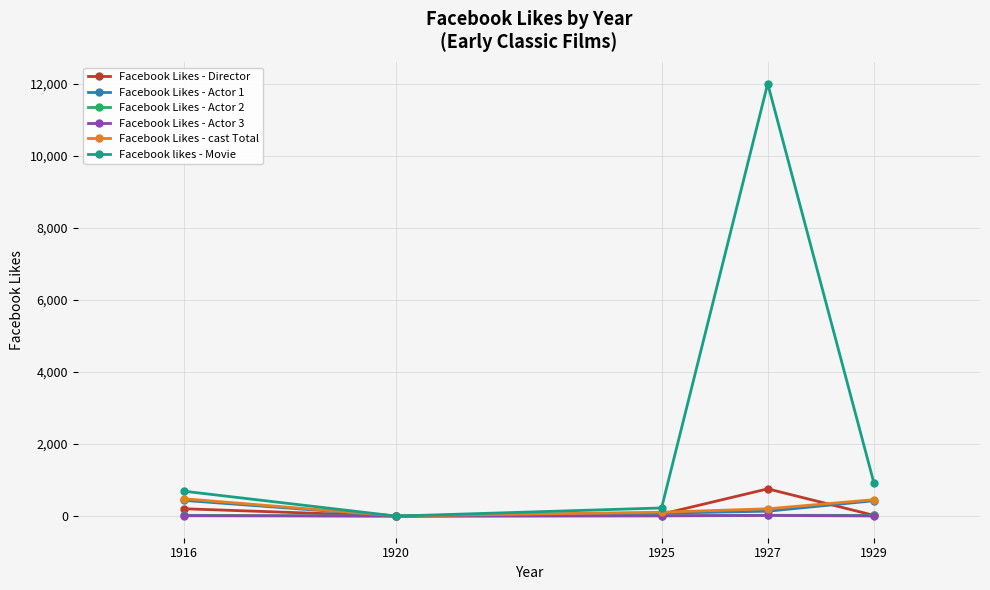

Which series has the largest range (max minus min)?

Facebook likes - Movie